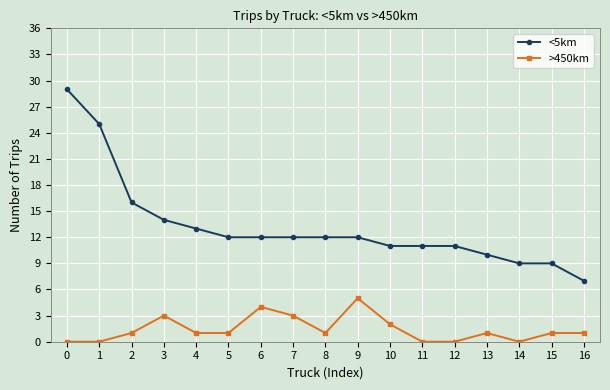

Rank the series at 10 from highest to lowest value.

<5km, >450km